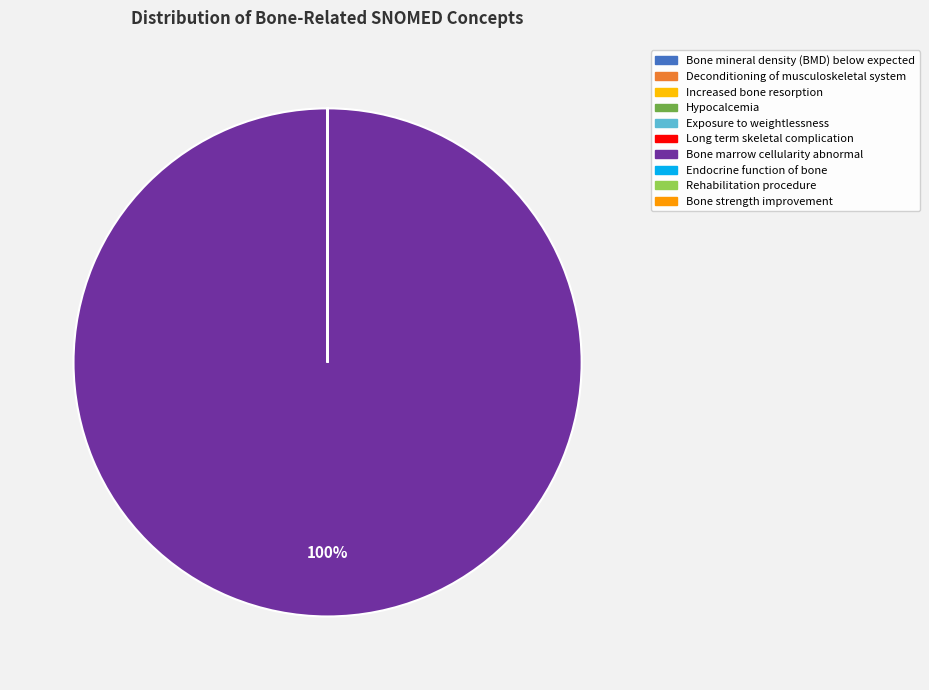

What is the ratio of the value at Exposure to weightlessness to the value at Long term skeletal complication?

0.8